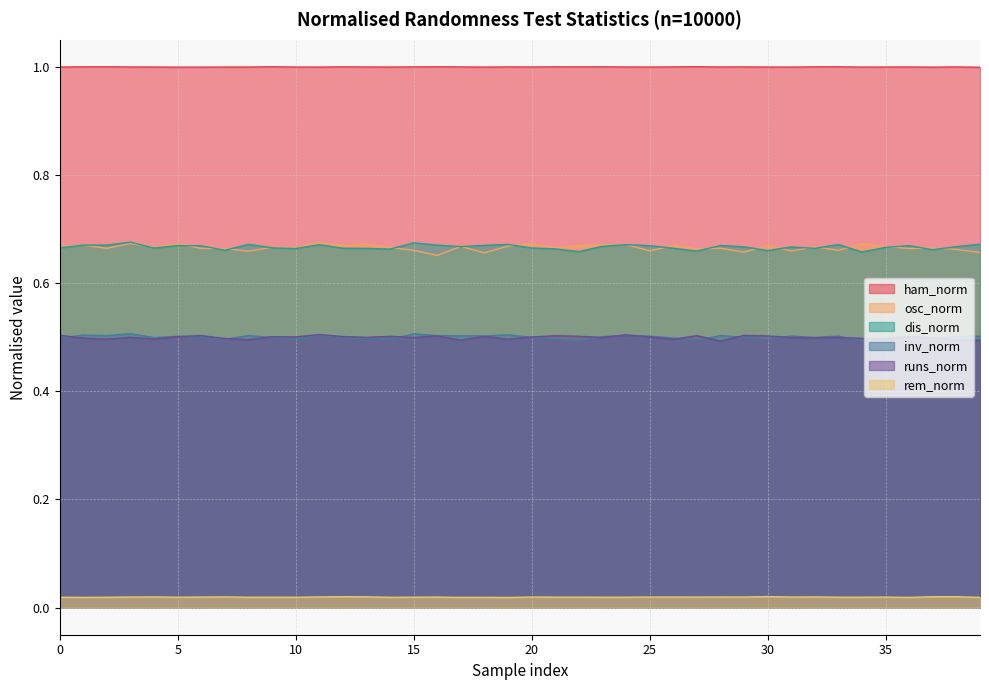

The value of runs_norm at 27 is 0.2. True or false?

False